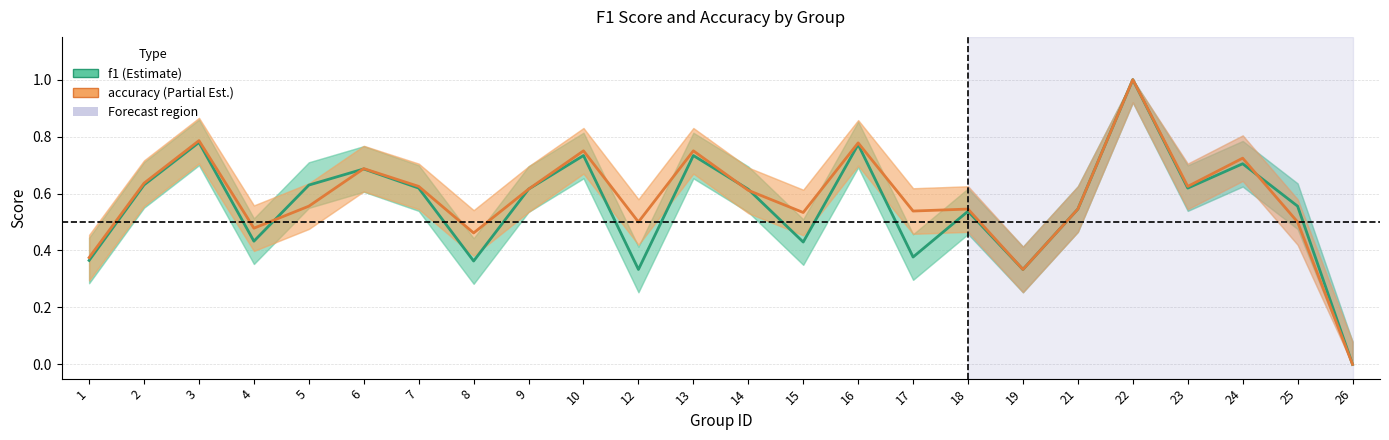

At which category does the chart reach its peak across all series?

22